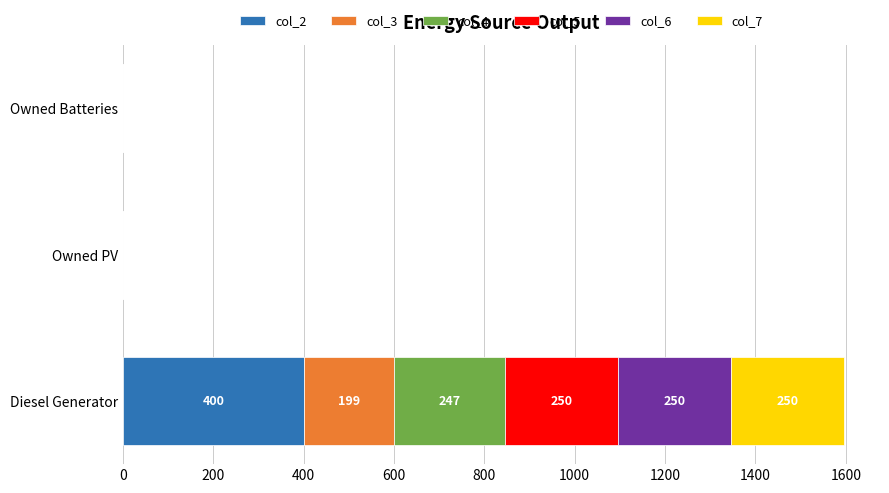

At which label does col_2 reach its peak?

Diesel Generator